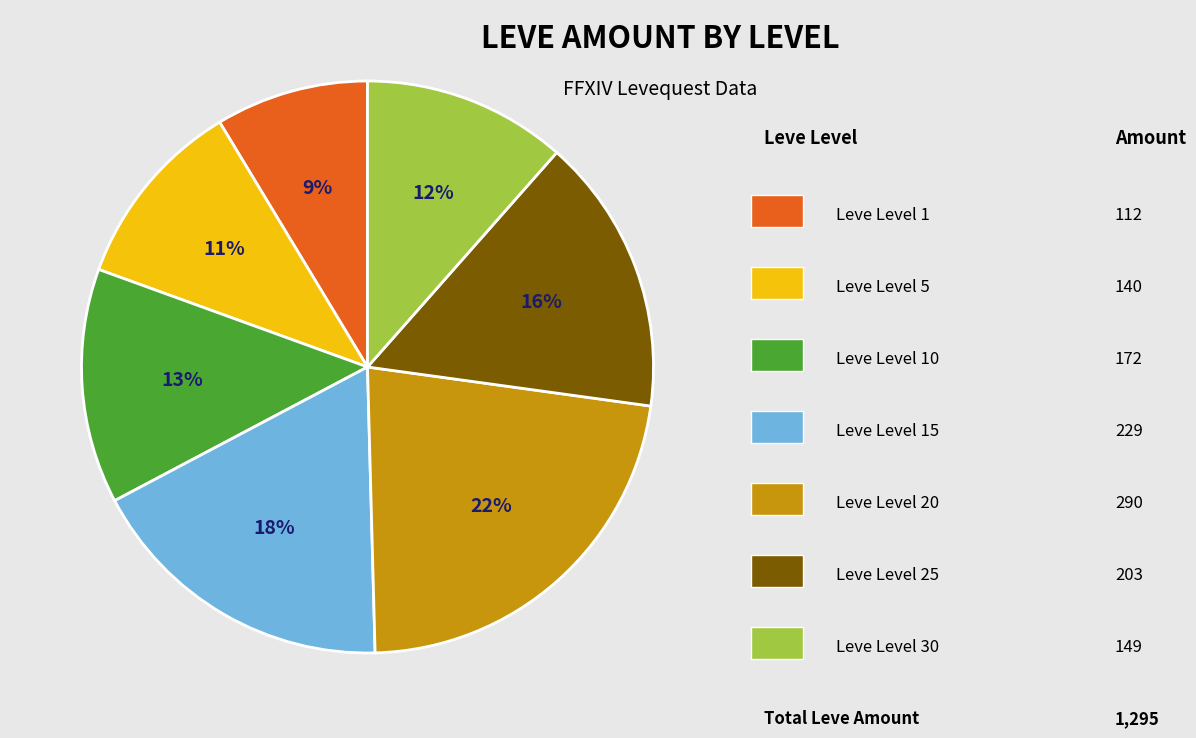

Is there a majority slice in this chart?

No